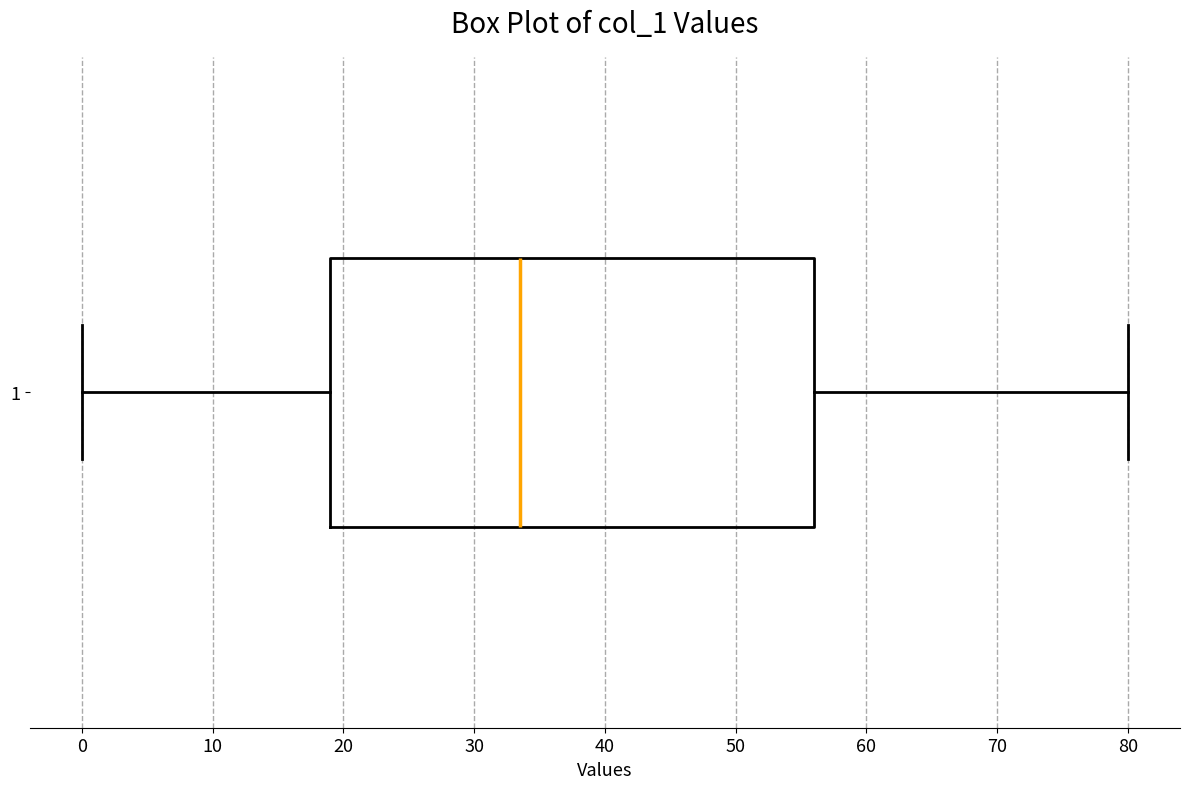

Transcribe this box plot: give where the median line is, the range the box spans, and where the two whiskers end, as read against the x-axis. The values are not printed on the chart, so give them approximately, as read against the axis.

median 34, box 19 to 56, whiskers 0 to 80